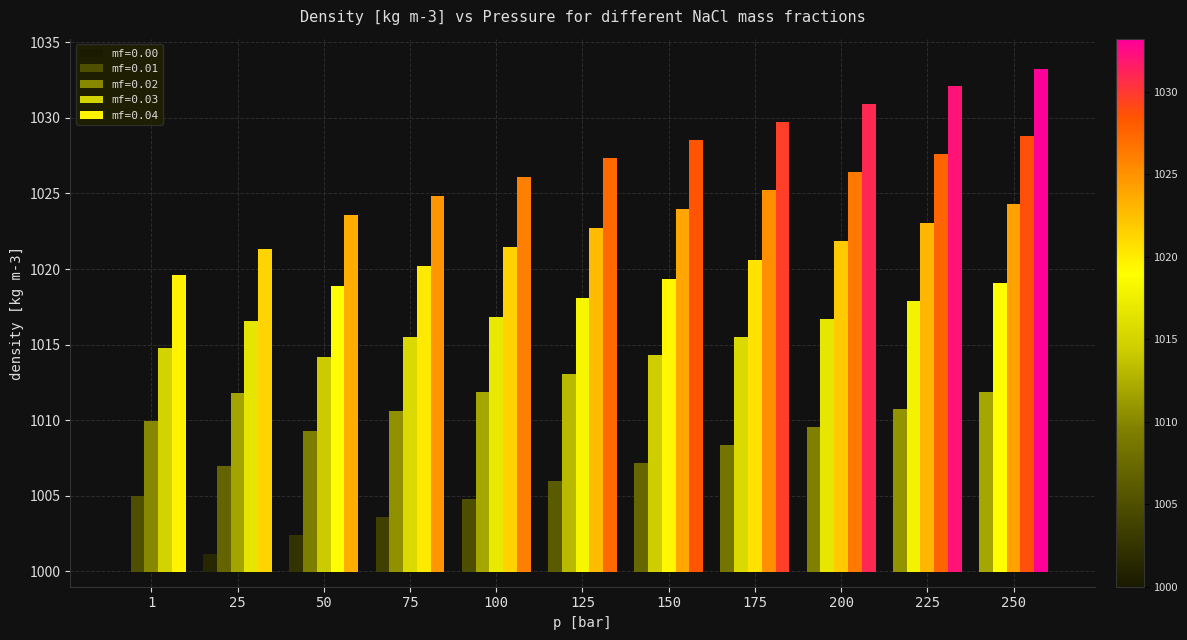

Rank the categories by mf=0.04 value from highest to lowest.

250, 225, 200, 175, 150, 125, 100, 75, 50, 25, 1